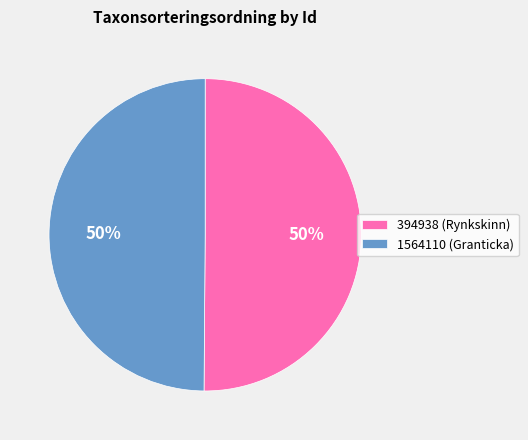

Do 394938 (Rynkskinn) and 1564110 (Granticka) together represent more than half of the pie?

Yes